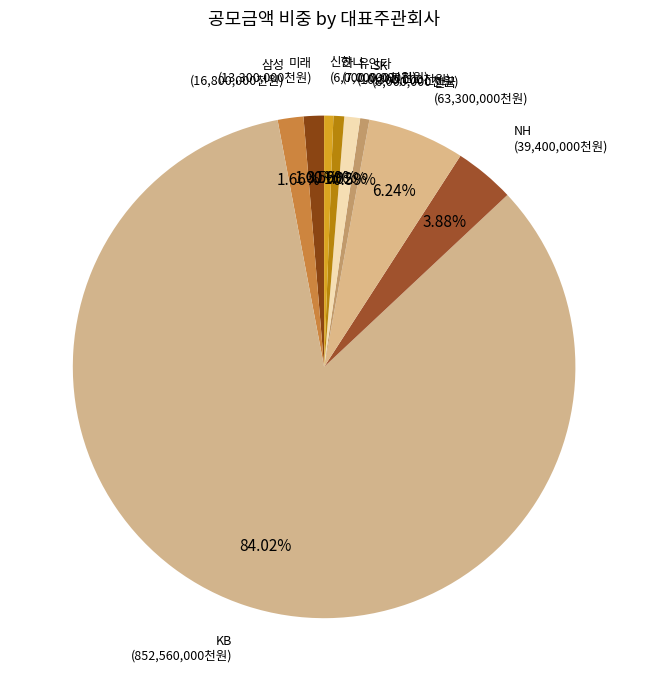

How many segments does this pie chart have?

9